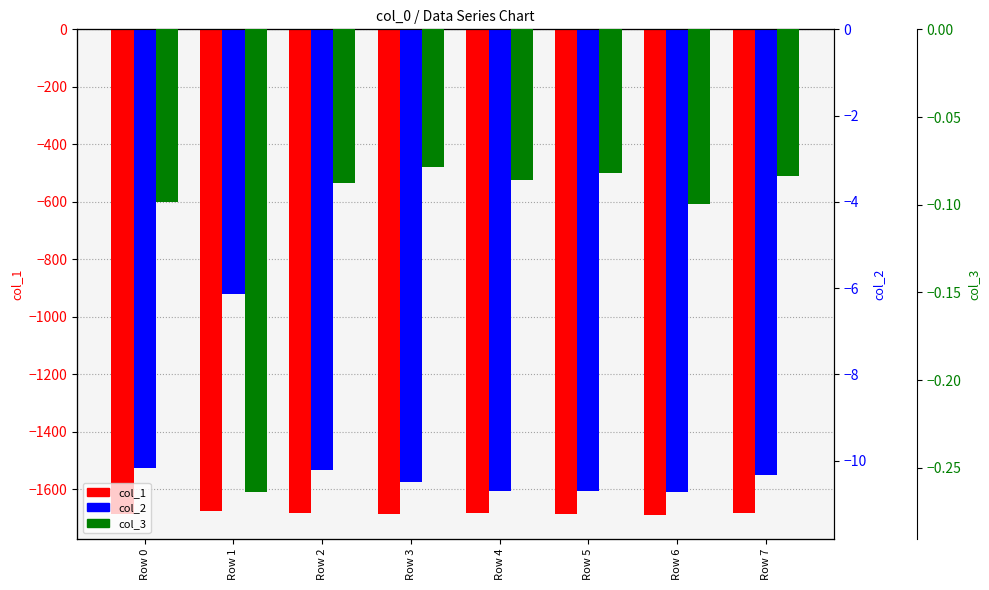

What is the difference between the highest and lowest values at Row 5?

1687.7